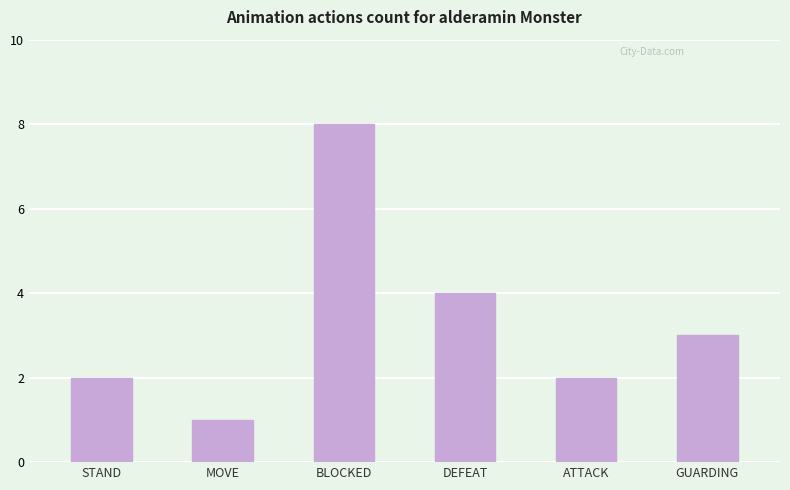

What is the ratio of the value at STAND to the value at MOVE?

2.0